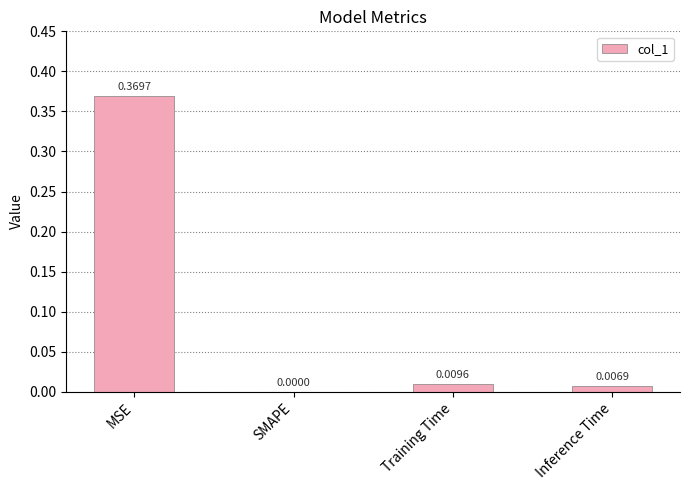

Where is the data nearest to the value 0?

SMAPE